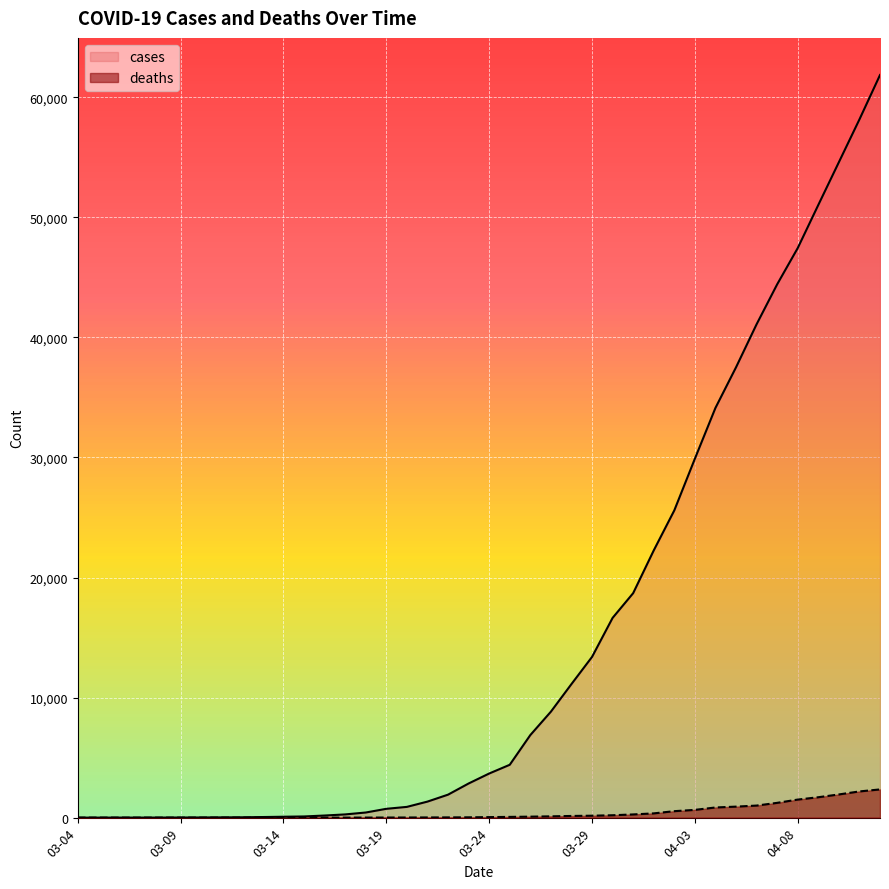

How many lines are shown in the chart?

2